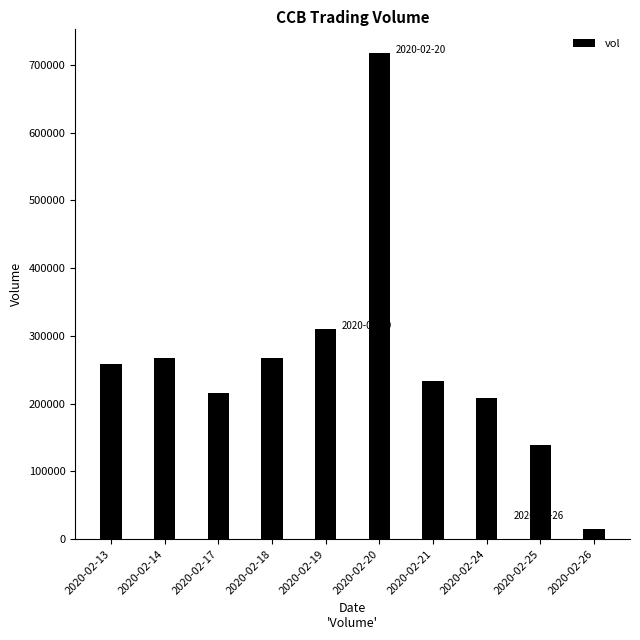

Between 2020-02-25 and 2020-02-20, which is larger?

2020-02-20